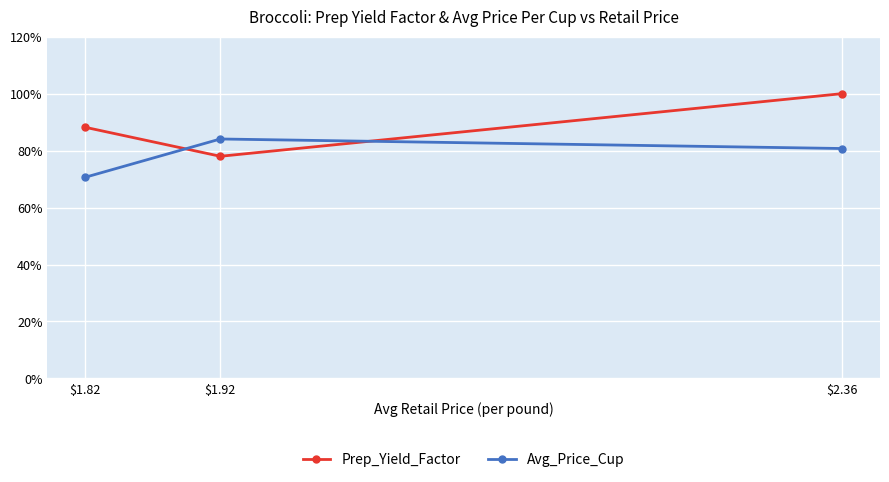

What is the value of the Prep_Yield_Factor point at the 2nd from the left?

0.8